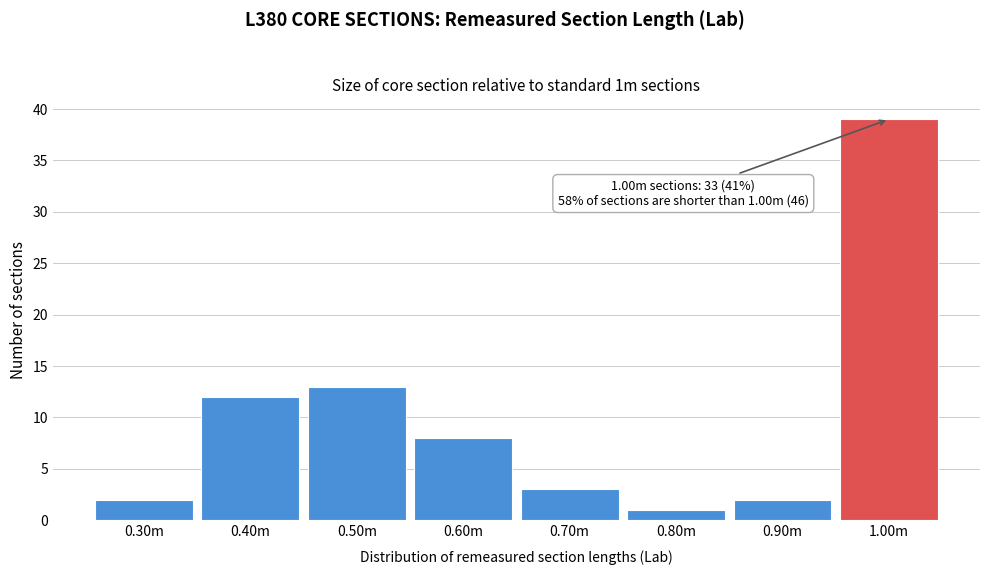

Reading left to right, what are all the values shown in this chart?

0.30m=2	0.40m=12	0.50m=13	0.60m=8	0.70m=3	0.80m=1	0.90m=2	1.00m=39